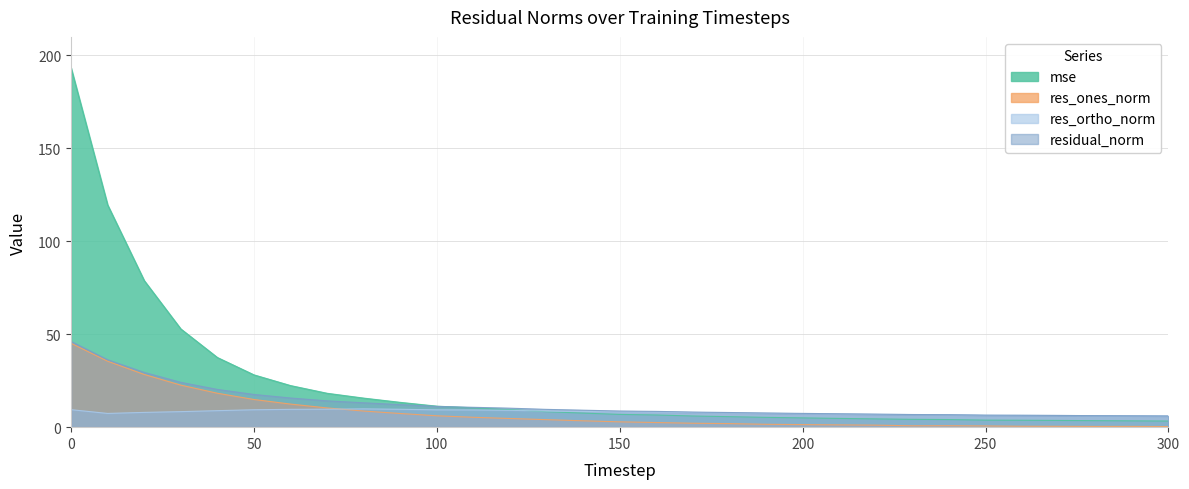

Where is the first local minimum for res_ortho_norm?

10